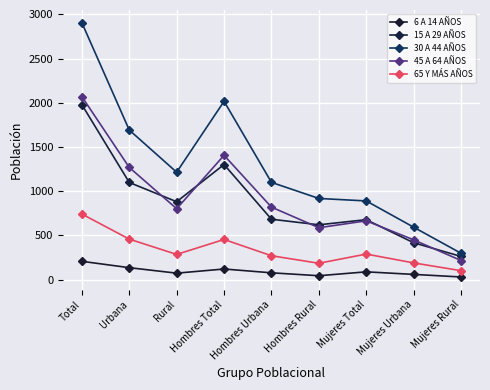

List the labels in order of 6 A 14 AÑOS value, largest first.

Total, Urbana, Hombres Total, Mujeres Total, Hombres Urbana, Rural, Mujeres Urbana, Hombres Rural, Mujeres Rural